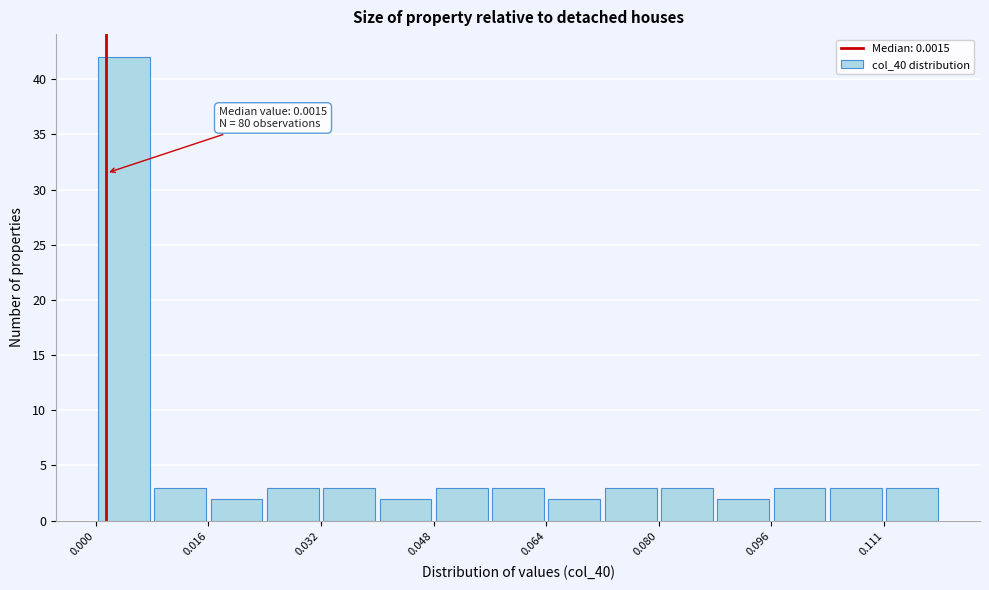

Around what value on the x-axis is the tallest bar? Give the approximate position of its centre, as read against the axis.

0.004